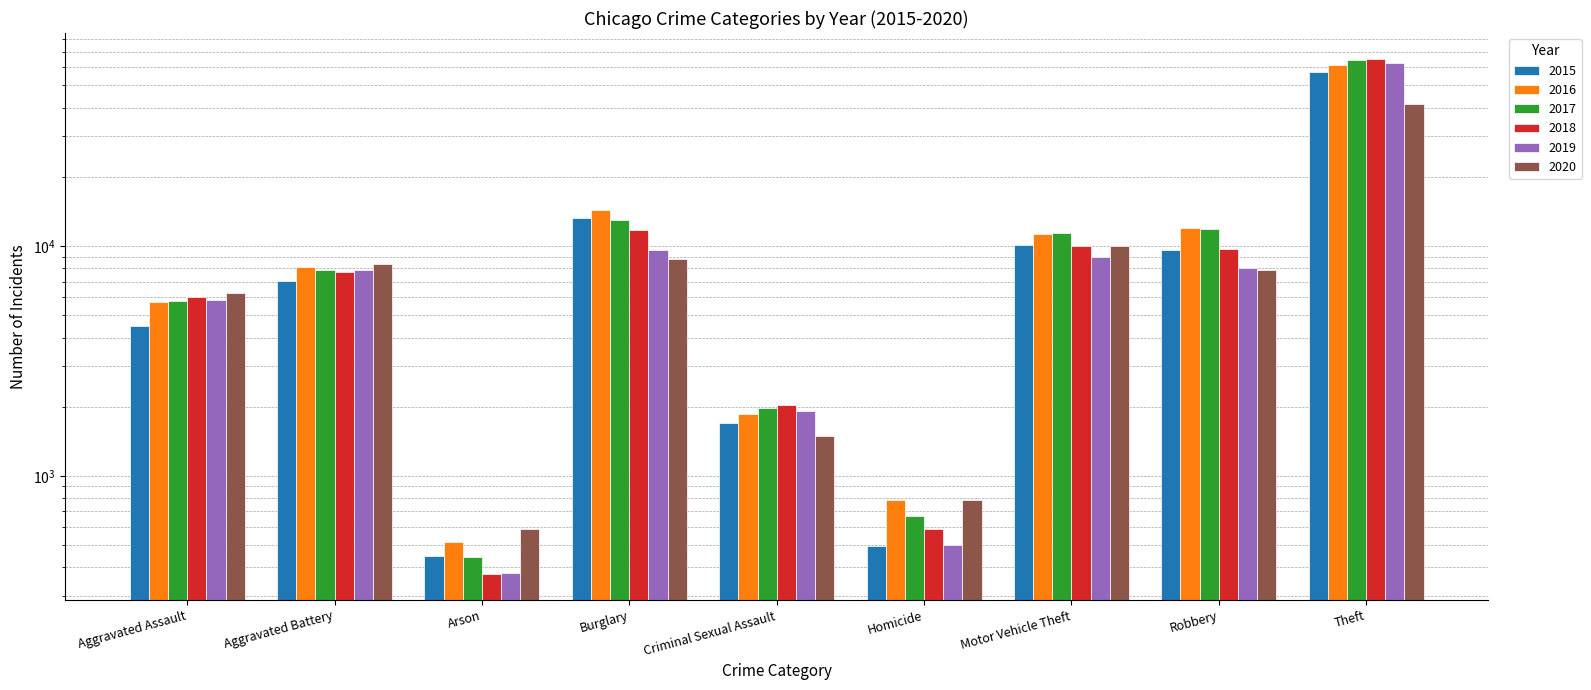

What is the maximum value shown in the chart?

65290